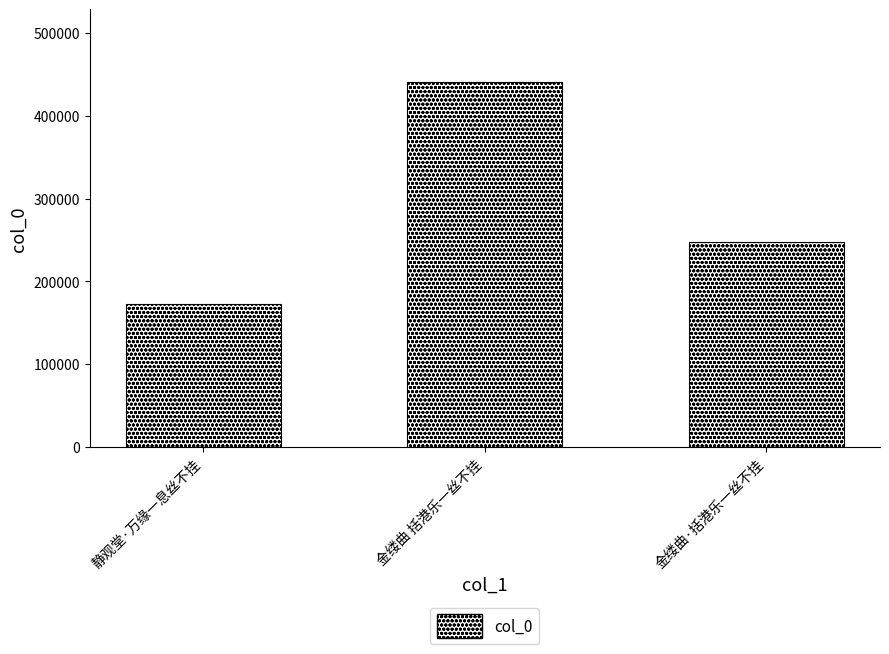

List the labels in order of value, largest first.

金缕曲 括港乐一丝不挂, 金缕曲·括港乐一丝不挂, 静观堂·万缘一息丝不挂